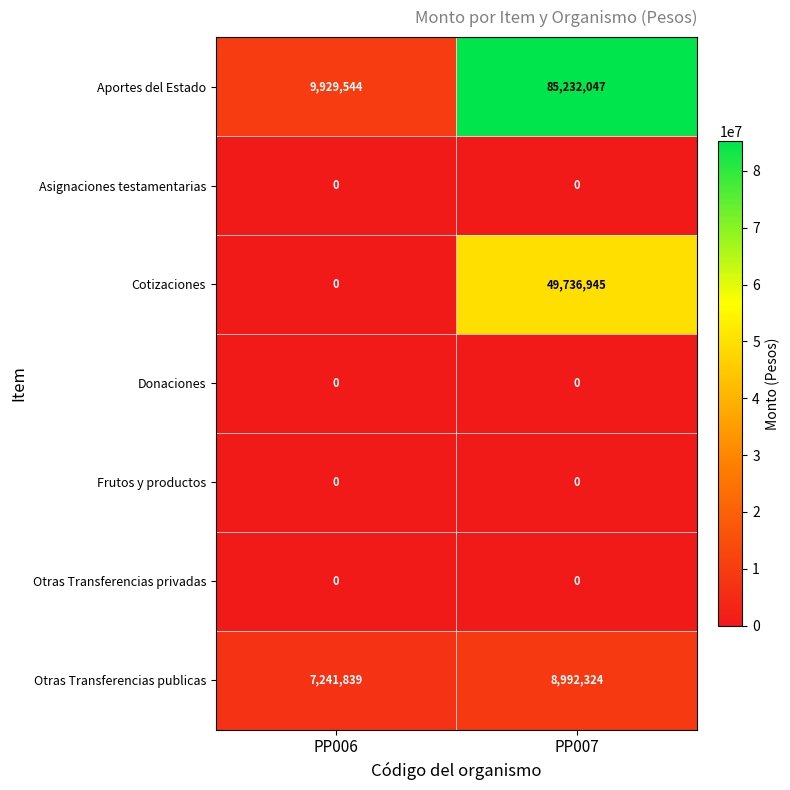

Which series has the largest total across all categories?

Aportes del Estado